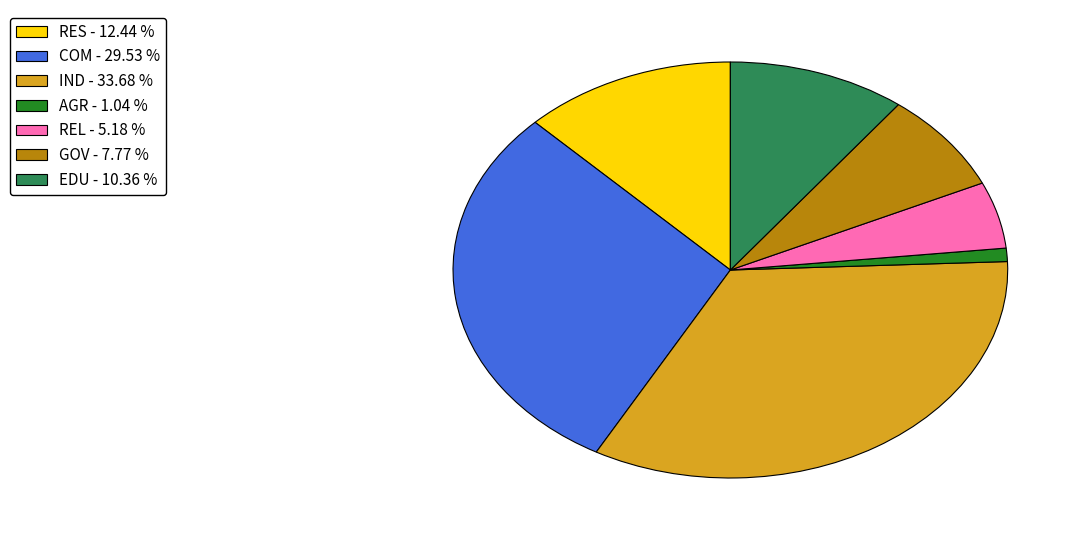

How many slices are in this pie chart?

7